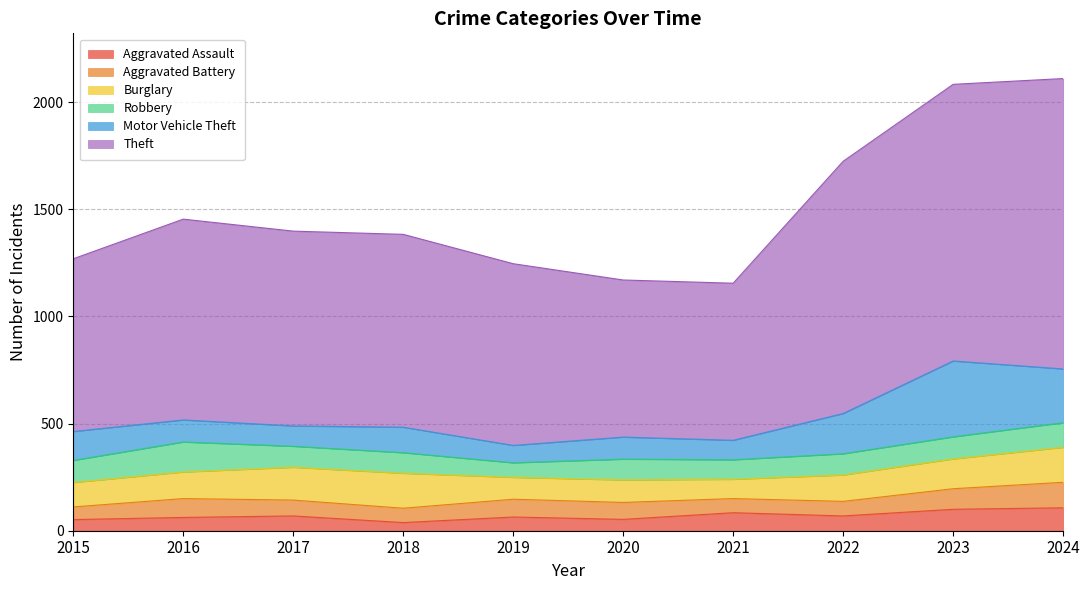

What is the difference between the second highest and second lowest values in the Aggravated Assault series?

48